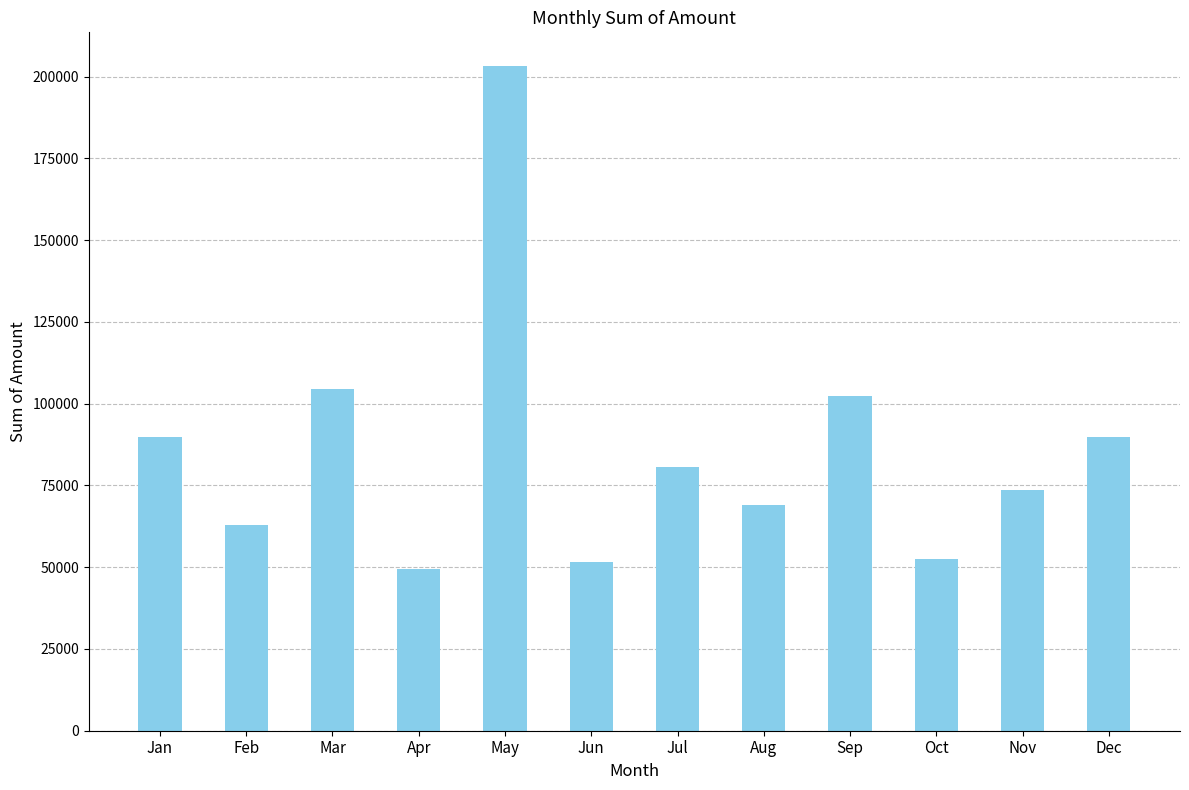

What is the change in value from Feb to Sep?

+39671